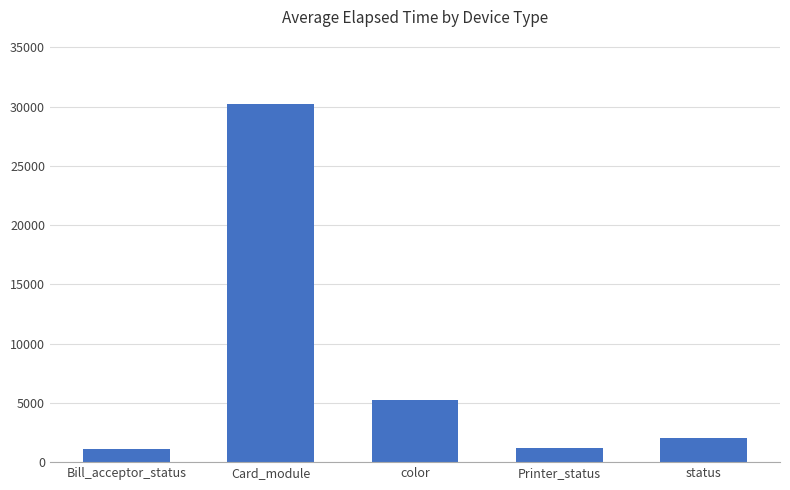

What is the difference between the second highest and second lowest values?

3997